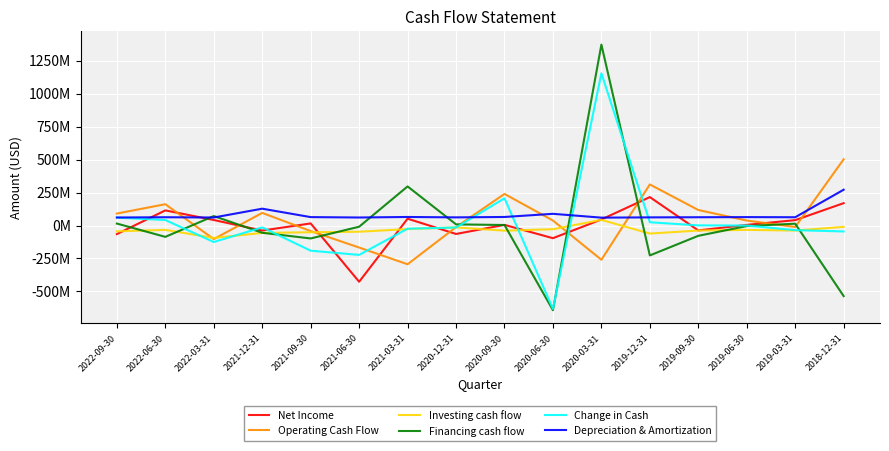

How many categories are shown in the chart?

16